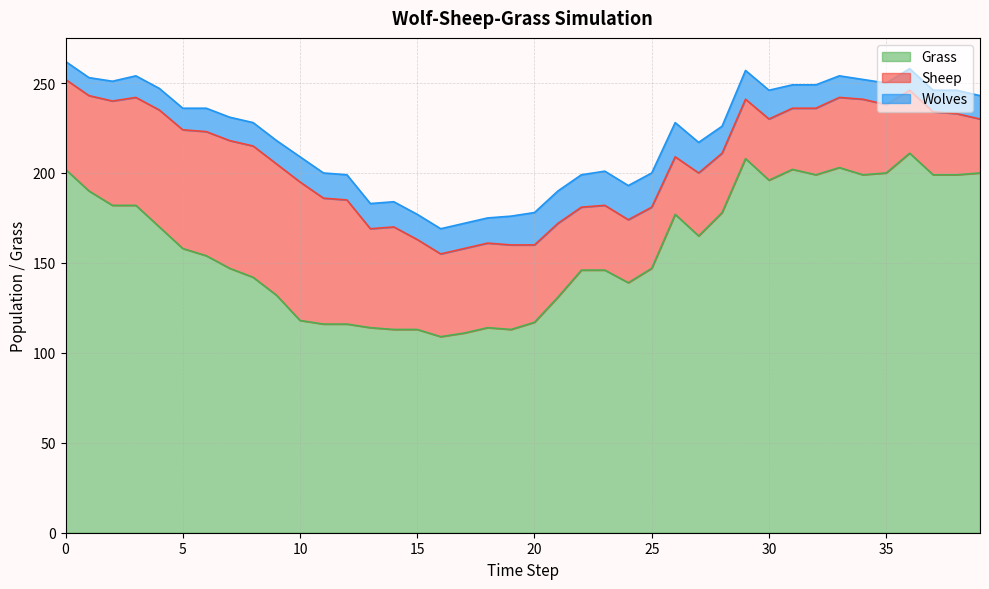

Reading left to right, what are all the values shown in this chart?

Grass: 0=202	1=190	2=182	3=182	4=170	5=158	6=154	7=147	8=142	9=132	10=118	11=116	12=116	13=114	14=113	15=113	16=109	17=111	18=114	19=113	20=117	21=131	22=146	23=146	24=139	25=147	26=177	27=165	28=178	29=208	30=196	31=202	32=199	33=203	34=199	35=200	36=211	37=199	38=199	39=200
Sheep: 0=50	1=53	2=58	3=60	4=65	5=66	6=69	7=71	8=73	9=73	10=77	11=70	12=69	13=55	14=57	15=50	16=46	17=47	18=47	19=47	20=43	21=41	22=35	23=36	24=35	25=34	26=32	27=35	28=33	29=33	30=34	31=34	32=37	33=39	34=42	35=38	36=35	37=35	38=34	39=30
Wolves: 0=10	1=10	2=11	3=12	4=12	5=12	6=13	7=13	8=13	9=13	10=14	11=14	12=14	13=14	14=14	15=14	16=14	17=14	18=14	19=16	20=18	21=18	22=18	23=19	24=19	25=19	26=19	27=17	28=15	29=16	30=16	31=13	32=13	33=12	34=11	35=12	36=12	37=12	38=13	39=13